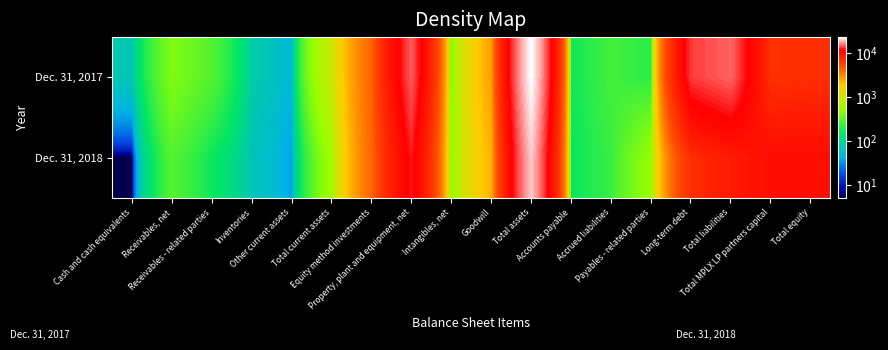

Reading right to left, list all the values displayed in this chart.

Dec. 31, 2017: Total equity=6864	Total MPLX LP partners capital=6708	Total liabilities=14911	Long-term debt=13392	Payables - related parties=203	Accrued liabilities=250	Accounts payable=162	Total assets=22779	Goodwill=2586	Intangibles, net=424	Property, plant and equipment, net=14639	Equity method investments=4174	Total current assets=897	Other current assets=46	Inventories=77	Receivables - related parties=289	Receivables, net=417	Cash and cash equivalents=68
Dec. 31, 2018: Total equity=9973	Total MPLX LP partners capital=9827	Total liabilities=8527	Long-term debt=6945	Payables - related parties=516	Accrued liabilities=231	Accounts payable=151	Total assets=19500	Goodwill=2245	Intangibles, net=453	Property, plant and equipment, net=12187	Equity method investments=4010	Total current assets=559	Other current assets=37	Inventories=65	Receivables - related parties=160	Receivables, net=292	Cash and cash equivalents=5